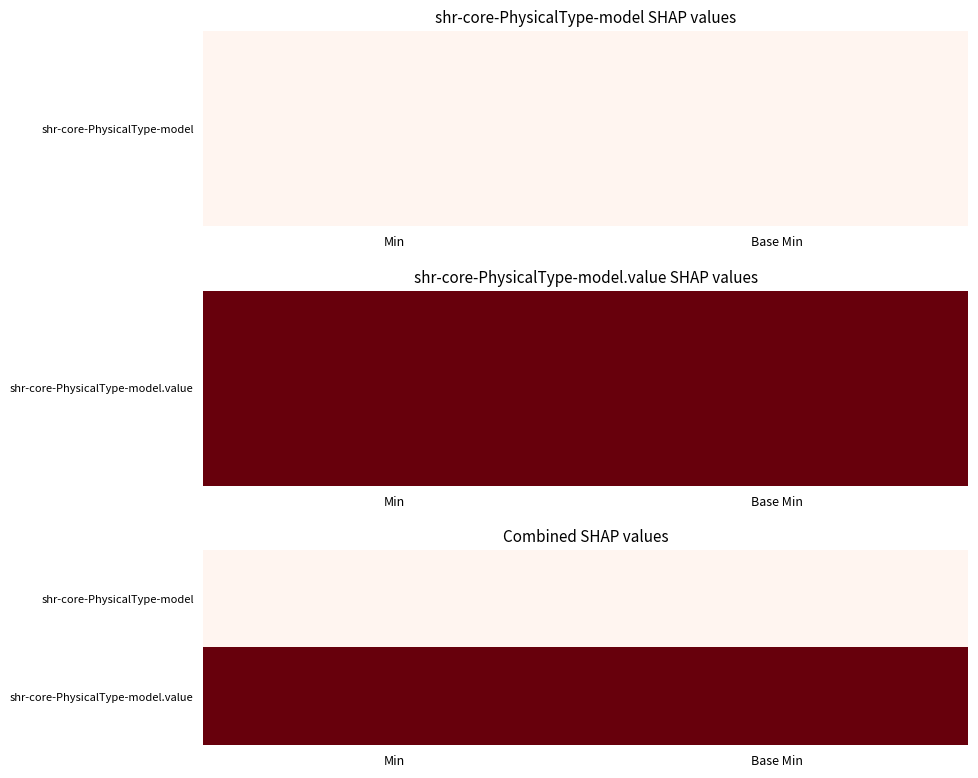

List the series in order of their overall mean, lowest first.

shr-core-PhysicalType-model, shr-core-PhysicalType-model.value